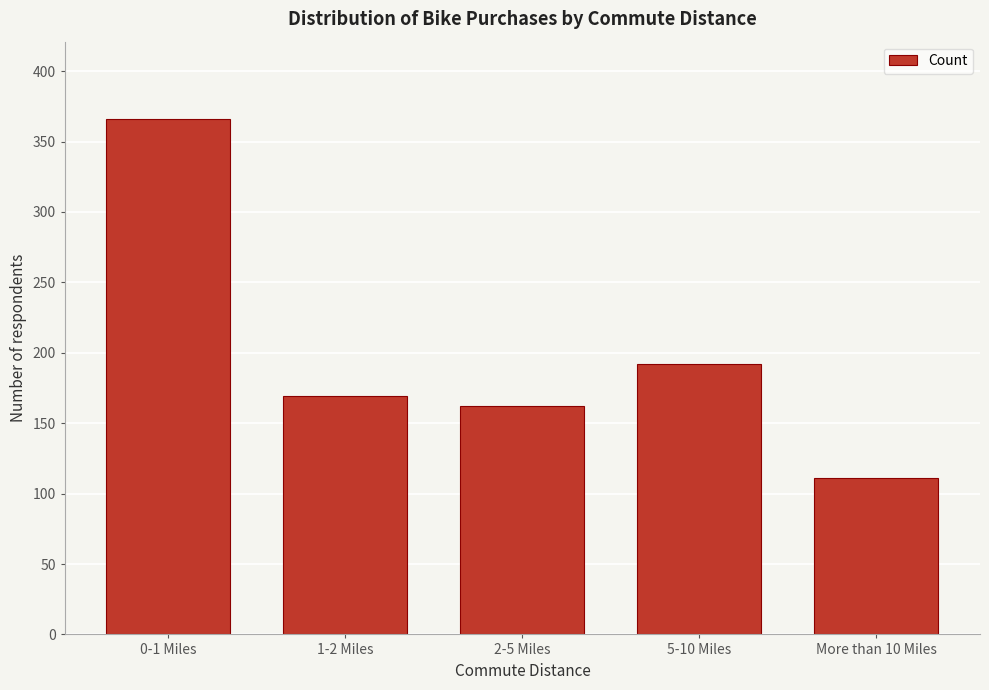

Reading right to left, extract all data points from this chart.

111	192	162	169	366